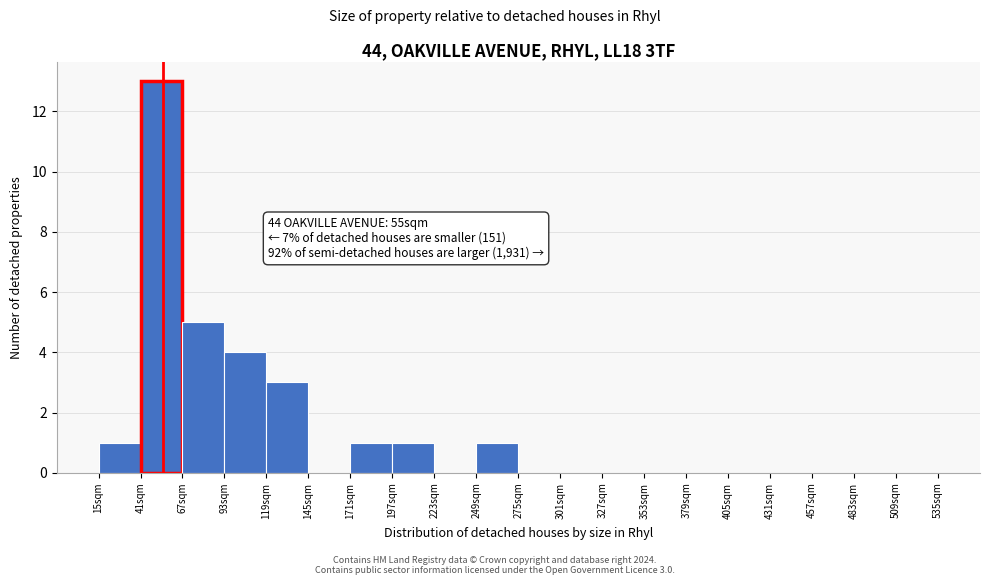

Which range on the x-axis has the tallest bar?

41 to 67